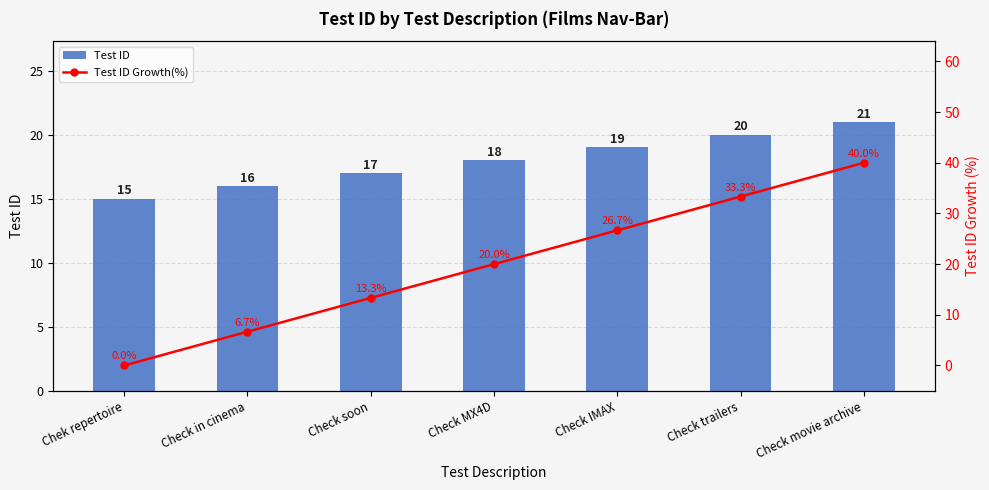

What is the difference between the maximum and minimum values in the Test ID Growth(%) series?

40.0